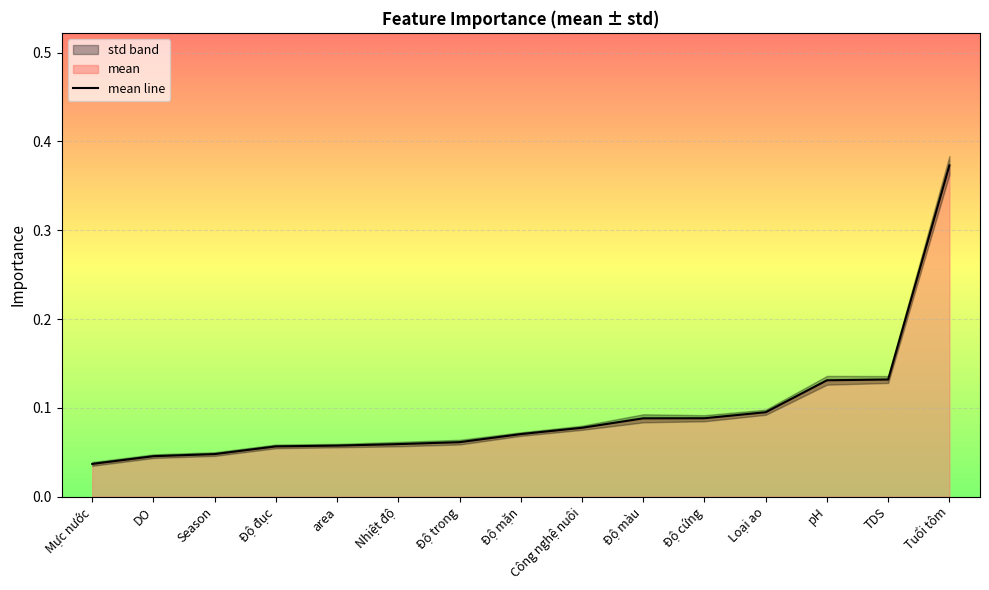

Count the number of categories in the chart.

15